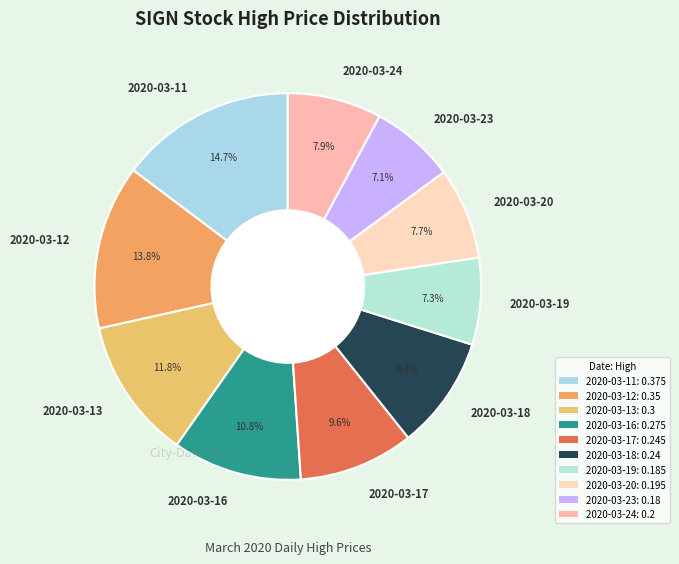

Which category has the biggest portion of the pie?

2020-03-11